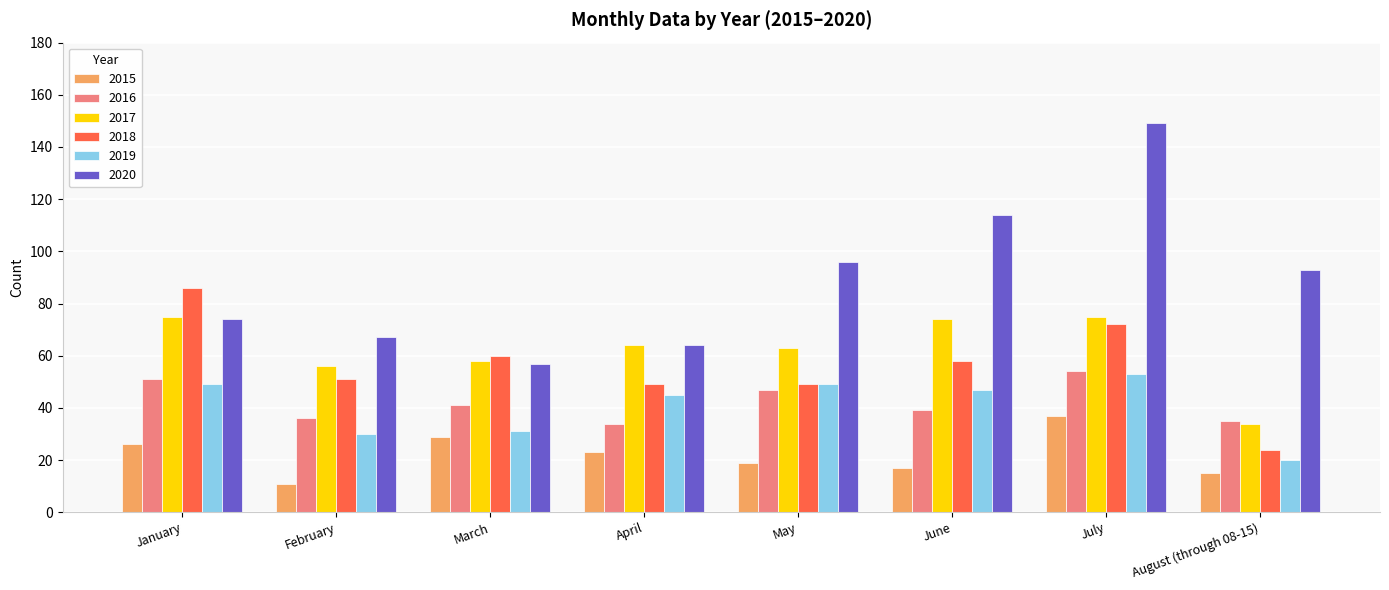

What is the approximate value of 2017 at January?

75